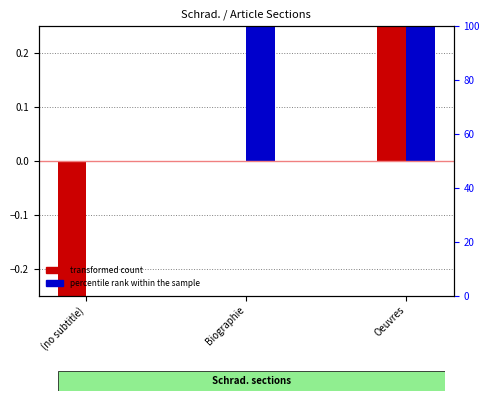

What is the maximum value shown in the chart?

0.5